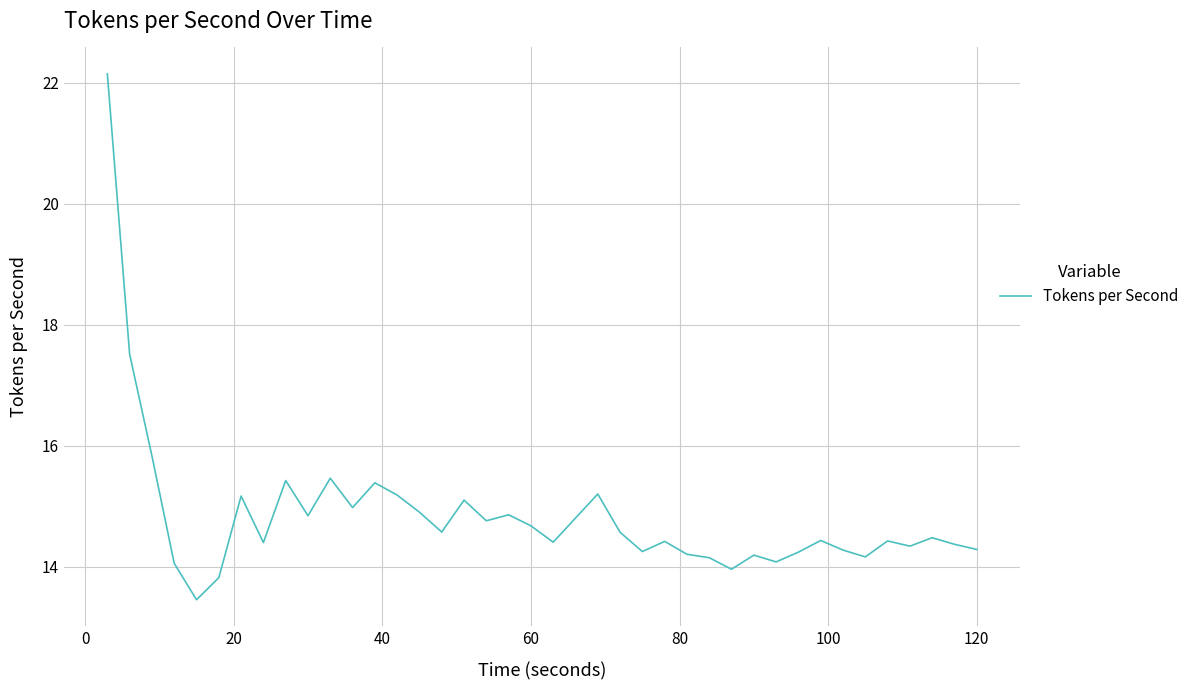

What is the difference between the maximum and minimum values?

8.7